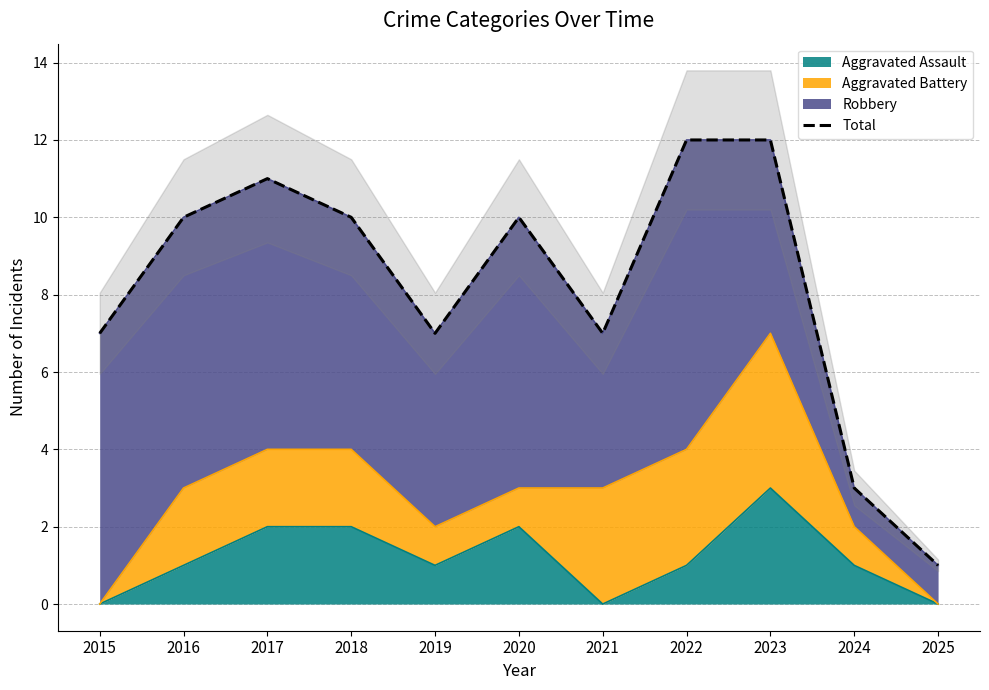

The value at 2022 is 12. True or false?

True